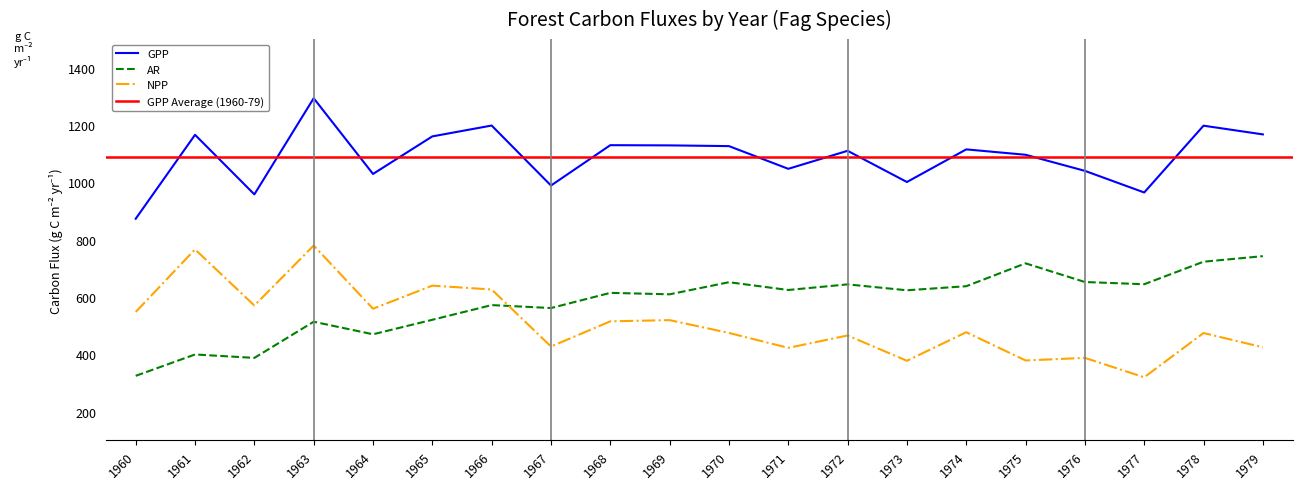

Reading right to left, transcribe all the data shown in this chart.

GPP: 1979=1167.4	1978=1197.8	1977=964.8	1976=1040.2	1975=1096.3	1974=1115.1	1973=1001.3	1972=1110.2	1971=1047.3	1970=1126.5	1969=1129.0	1968=1129.8	1967=989.0	1966=1198.3	1965=1160.4	1964=1029.4	1963=1293.5	1962=958.2	1961=1165.9	1960=873.2
AR: 1979=742.6	1978=723.3	1977=644.7	1976=652.4	1975=717.6	1974=637.8	1973=623.6	1972=644.2	1971=624.6	1970=651.7	1969=609.6	1968=614.6	1967=561.6	1966=571.9	1965=520.6	1964=470.1	1963=513.8	1962=387.7	1961=399.7	1960=325.2
NPP: 1979=424.7	1978=474.5	1977=320.1	1976=387.8	1975=378.7	1974=477.3	1973=377.7	1972=465.9	1971=422.7	1970=474.8	1969=519.5	1968=515.2	1967=427.4	1966=626.4	1965=639.8	1964=559.3	1963=779.7	1962=570.4	1961=766.3	1960=548.0